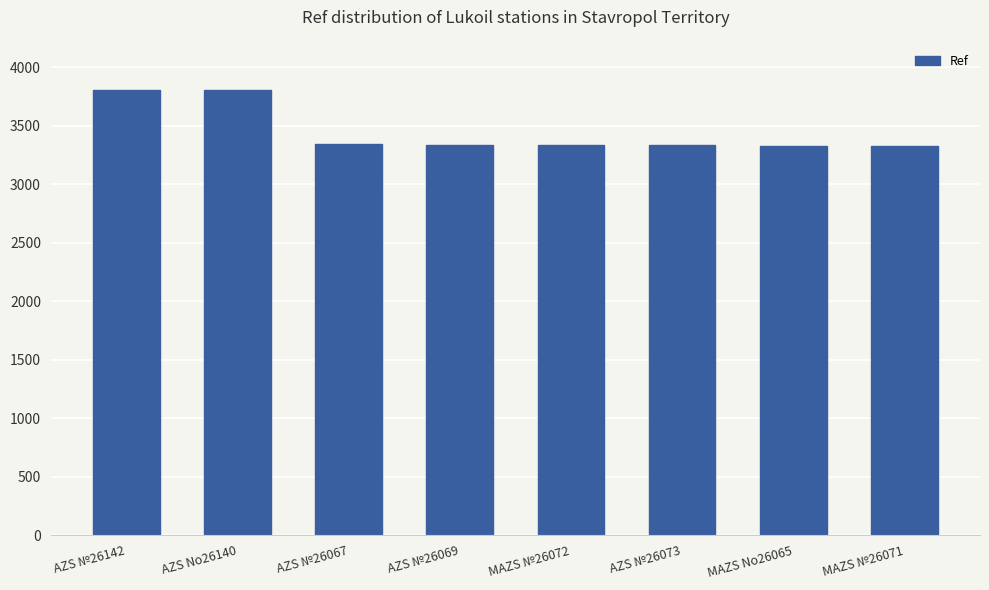

Count the number of categories in the chart.

8